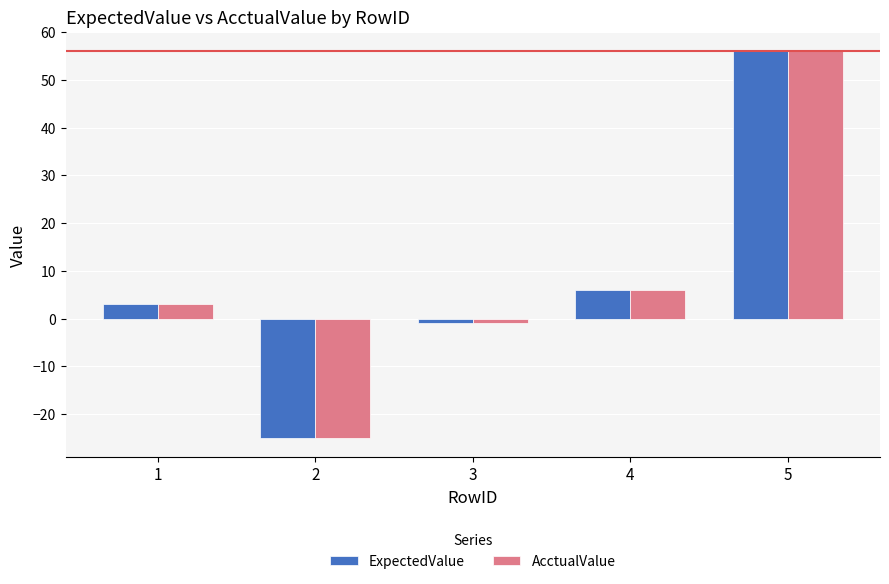

How many positive values does the ExpectedValue series have?

3